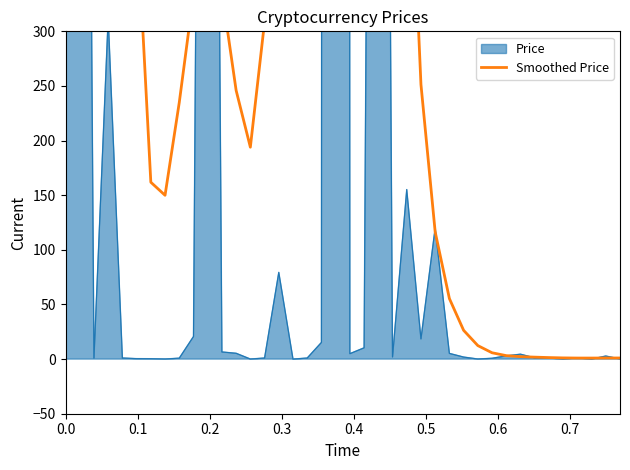

How many data points does each series have?

40